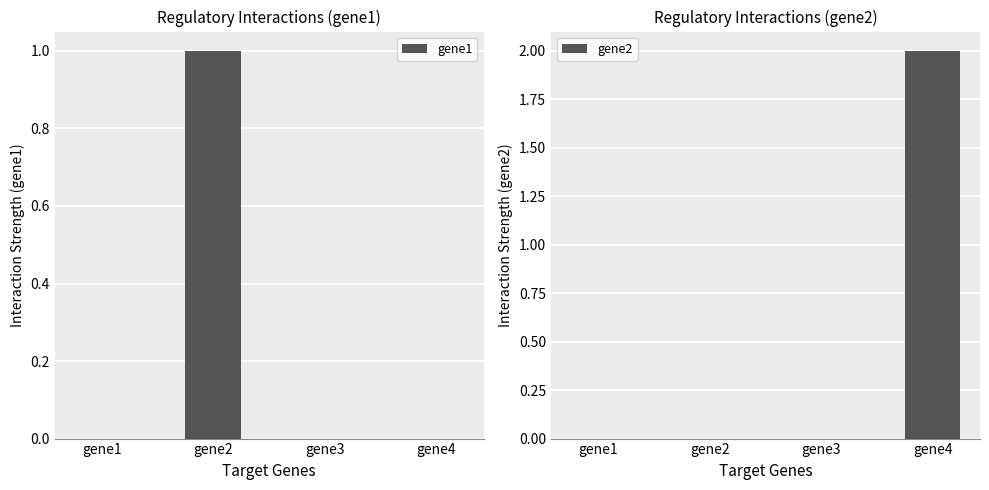

Count the gene2 values in the range 0 to 1.

3